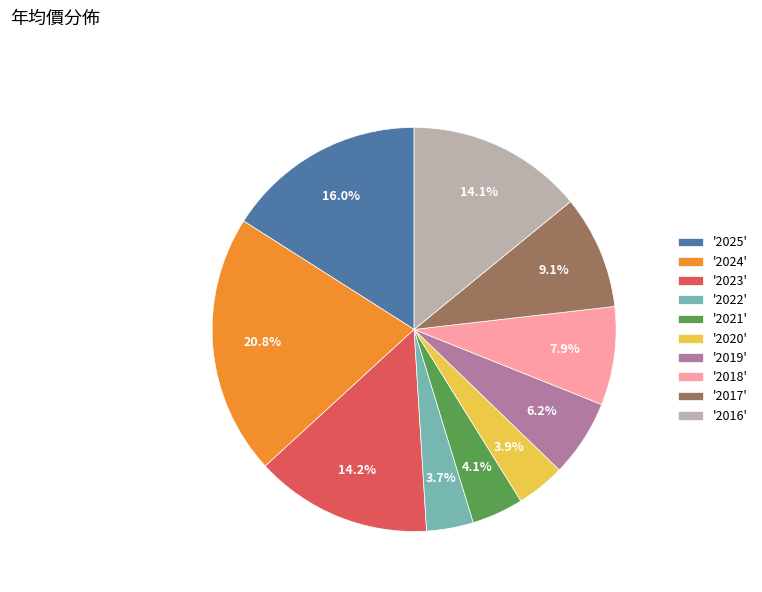

Which slice is the largest?

'2024'